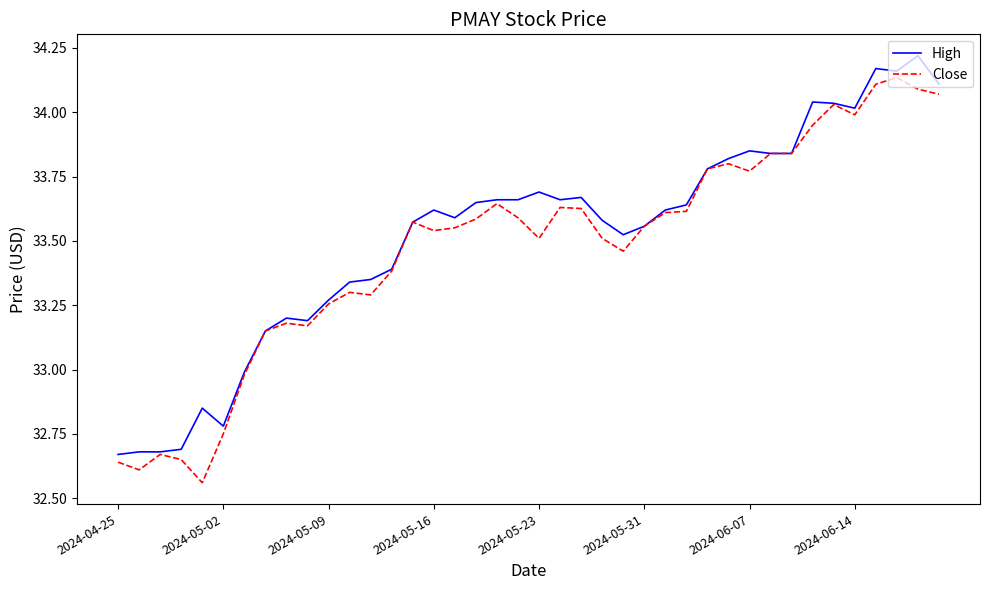

Rank the series by their maximum value, from highest to lowest.

High, Close